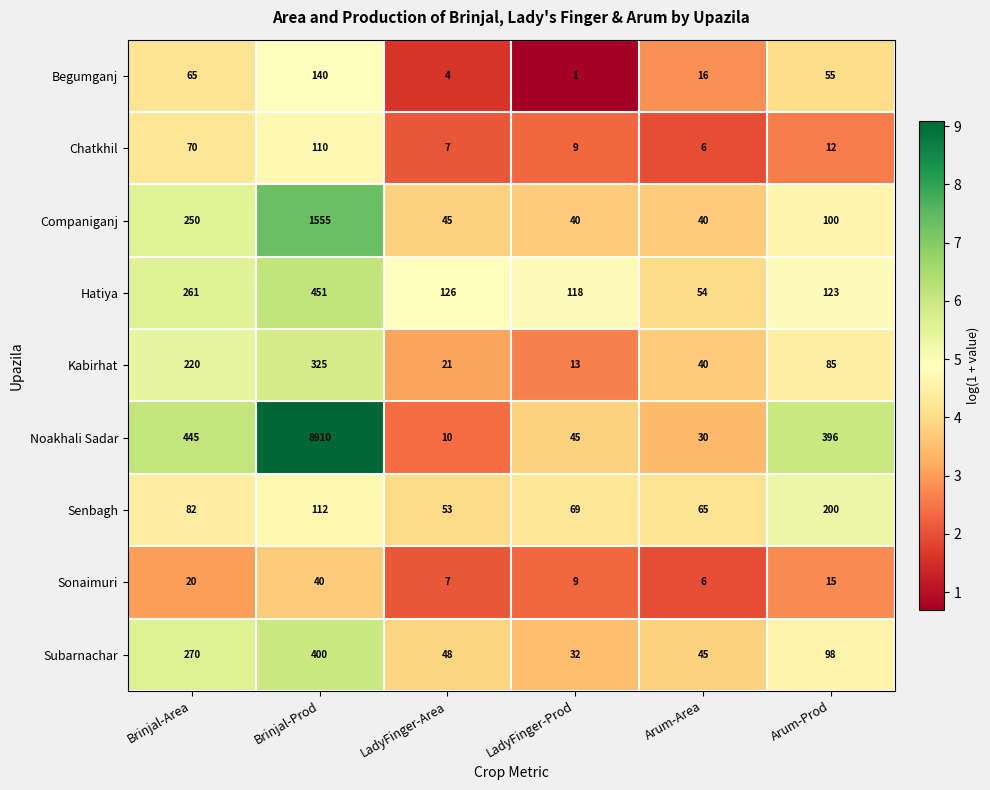

What is the spread (max minus min) of values at Arum-Prod?

384